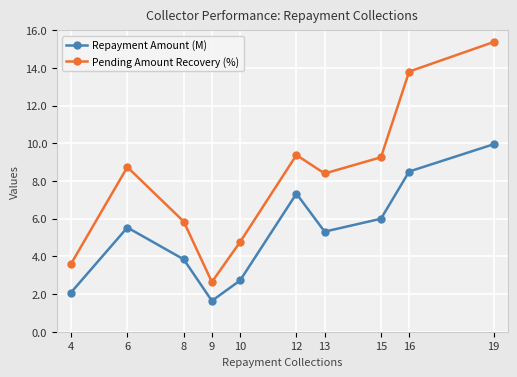

What are all the series names shown in the legend?

Repayment Amount (M), Pending Amount Recovery (%)